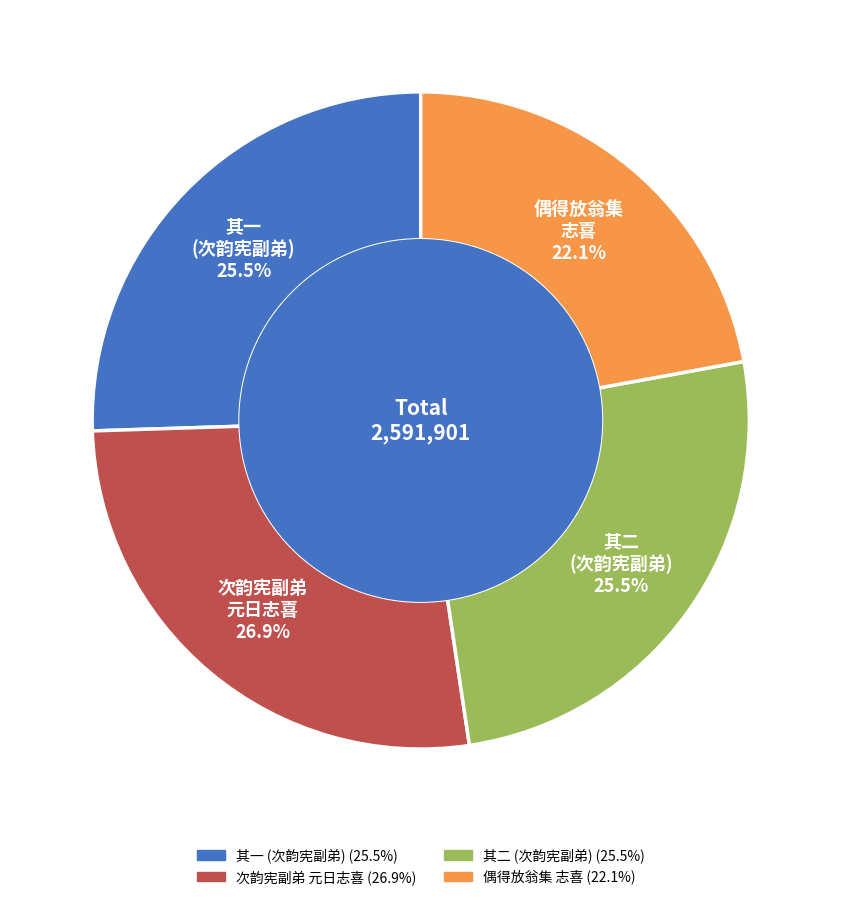

Is 其一 (次韵宪副弟) the majority of the pie?

No